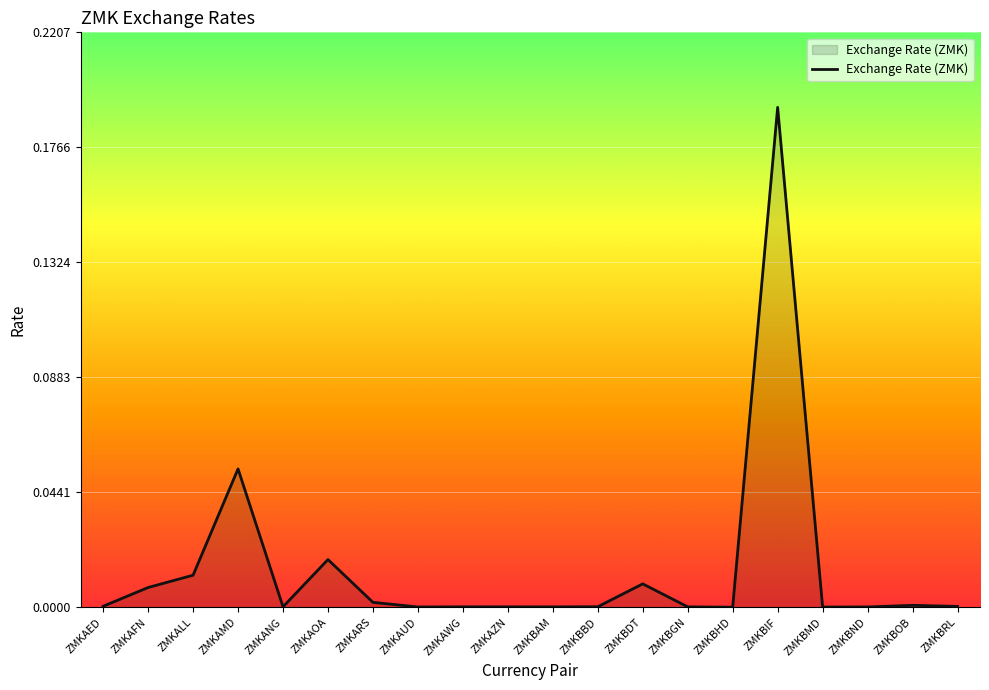

The value at ZMKBAM is 0.0. True or false?

True